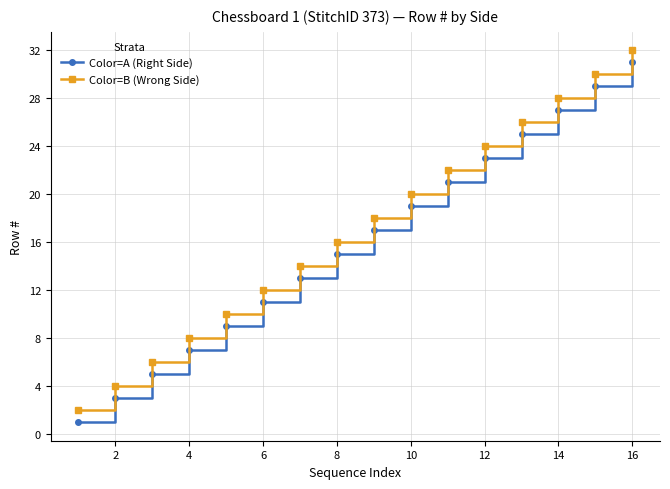

True or false: Color=A (Right Side) and Color=B (Wrong Side) cross at least once.

False